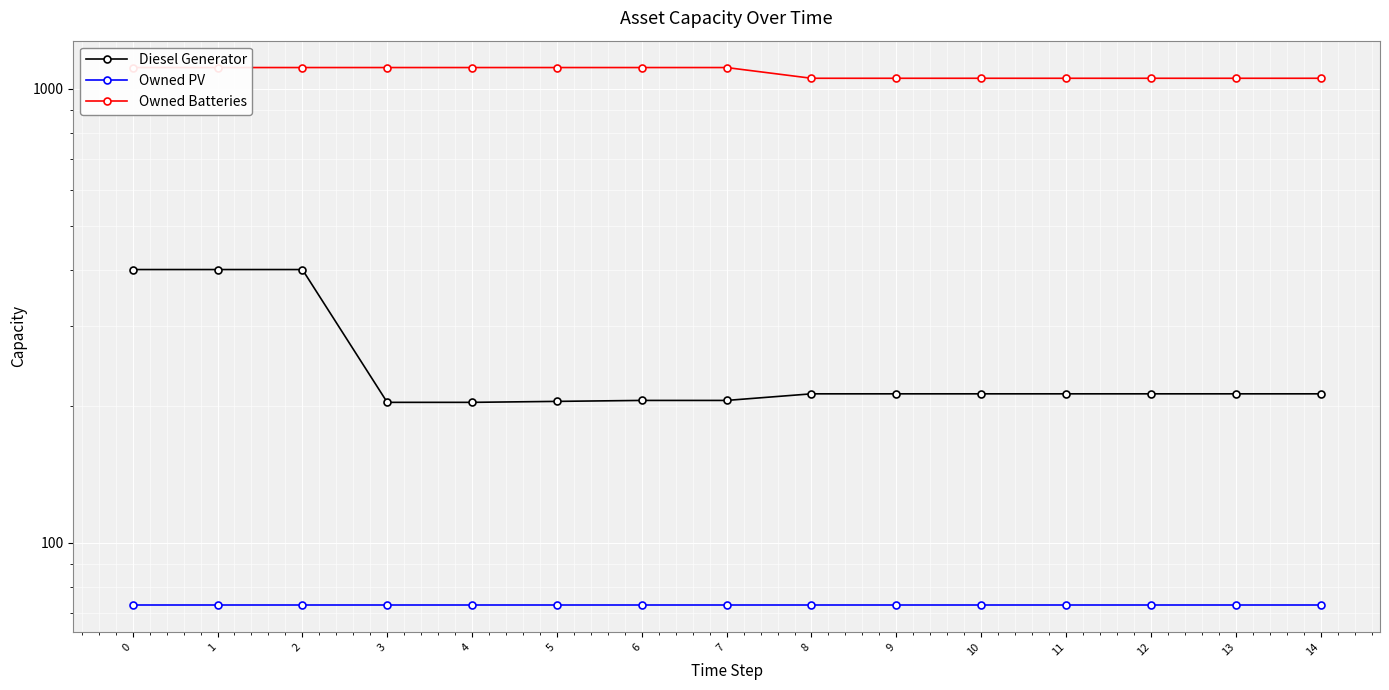

How many data points in Owned Batteries are less than 1114?

7